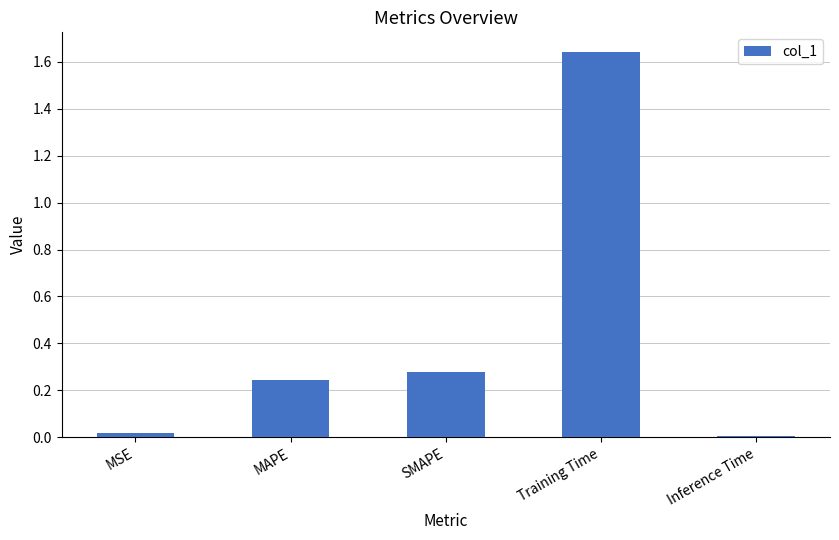

What is the label of the 2nd bar from the right?

Training Time